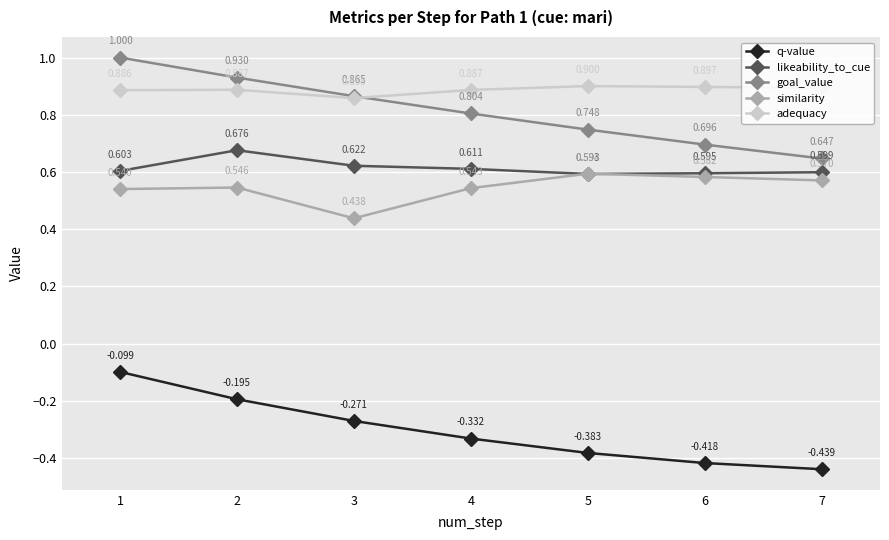

Rank the series at 6 from lowest to highest value.

q-value, similarity, likeability_to_cue, goal_value, adequacy